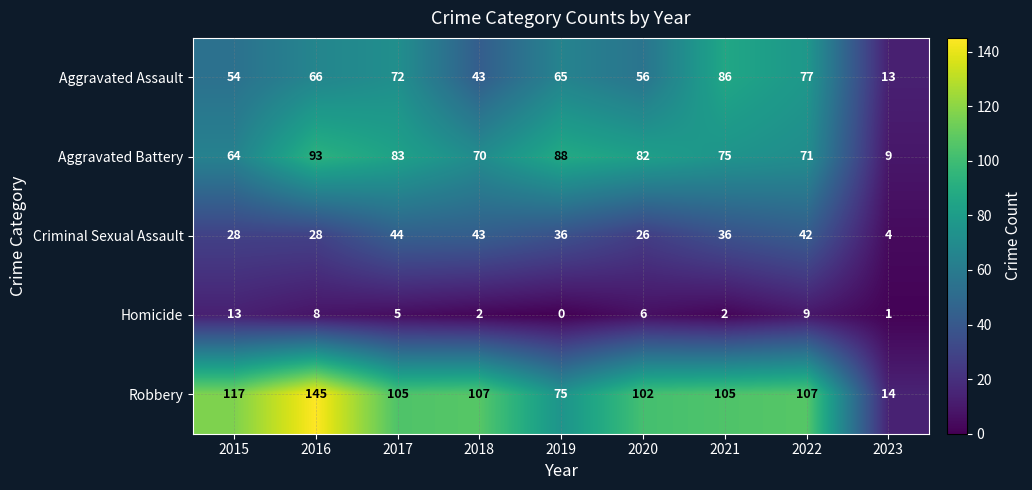

What is the sum of all Aggravated Assault values?

532